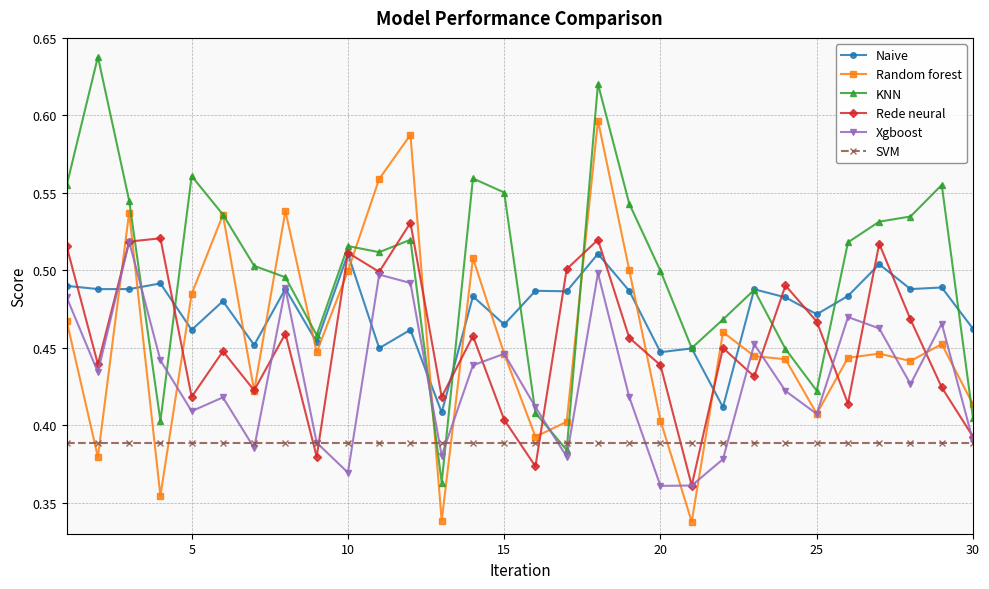

At how many categories does at least one series exceed 0?

30